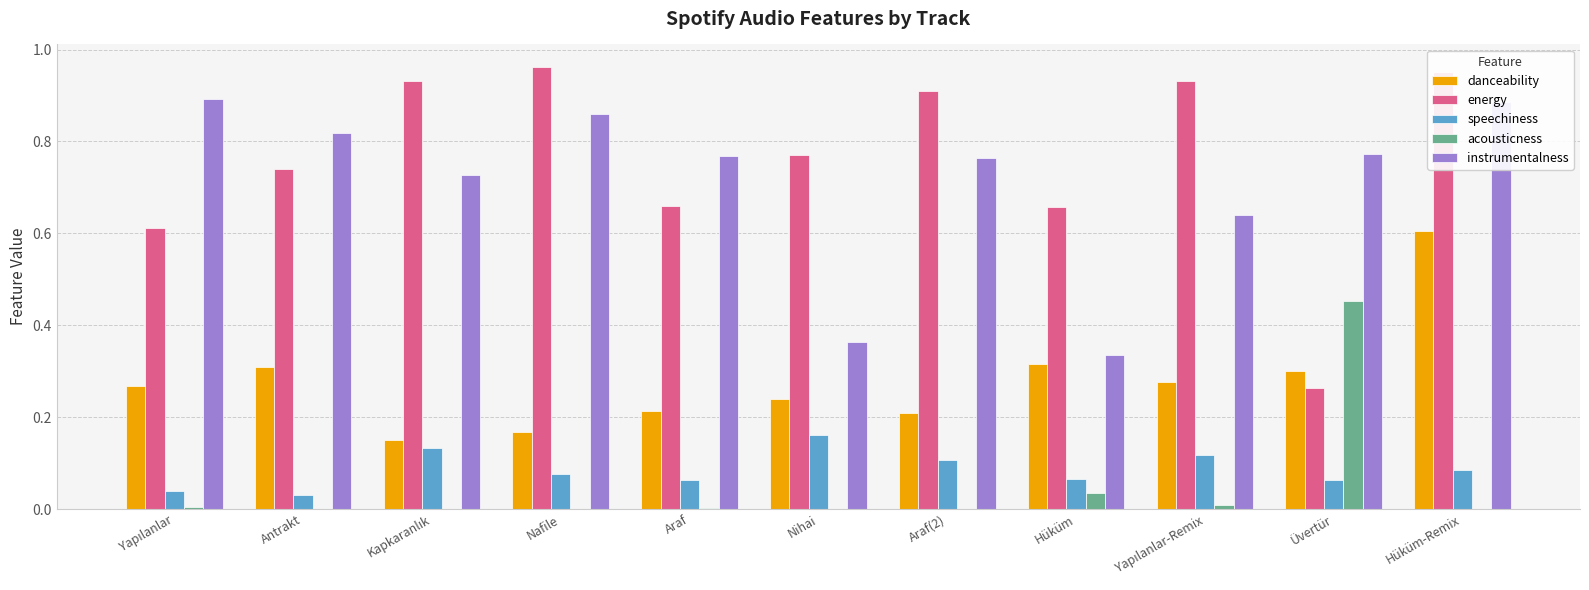

Is it true that speechiness equals 0.1 at Nafile?

True